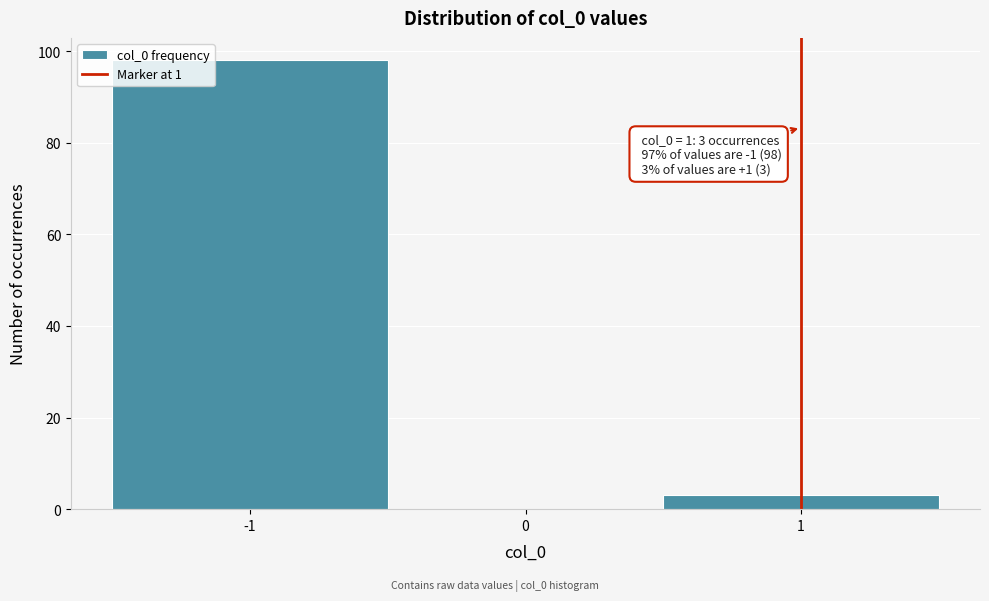

Over which range of the x-axis is the bar tallest?

-1.5 to -0.5